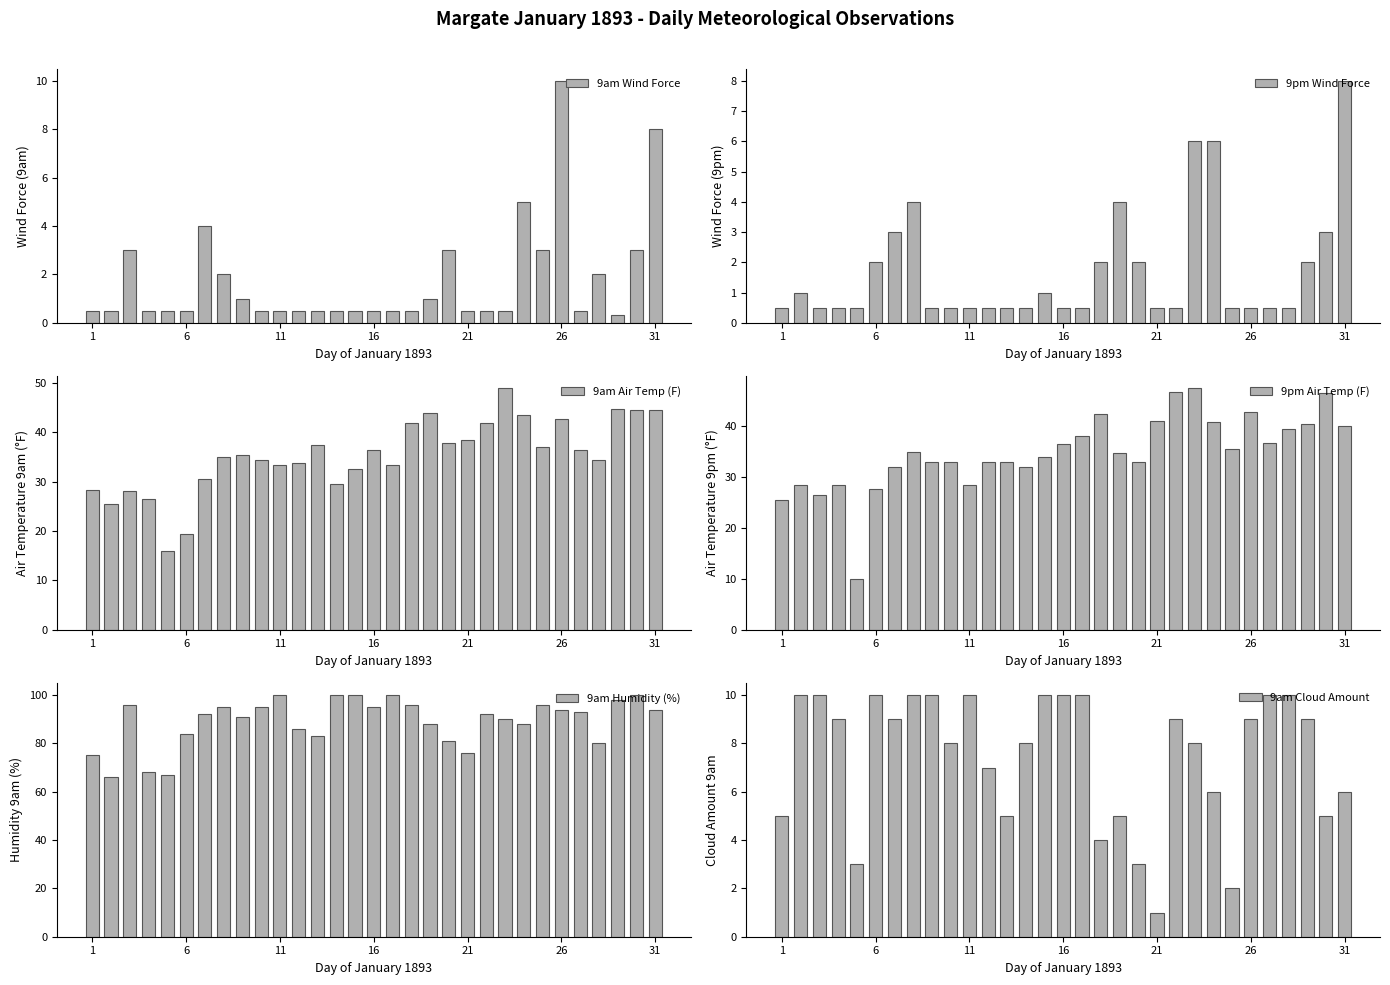

Reading left to right, extract all data points from this chart.

9am Wind Force: 0.5	0.5	3.0	0.5	0.5	0.5	4.0	2.0	1.0	0.5	0.5	0.5	0.5	0.5	0.5	0.5	0.5	0.5	1.0	3.0	0.5	0.5	0.5	5.0	3.0	10.0	0.5	2.0	0.3	3.0	8.0
9pm Wind Force: 0.5	1.0	0.5	0.5	0.5	2.0	3.0	4.0	0.5	0.5	0.5	0.5	0.5	0.5	1.0	0.5	0.5	2.0	4.0	2.0	0.5	0.5	6.0	6.0	0.5	0.5	0.5	0.5	2.0	3.0	8.0
9am Air Temp (F): 28.4	25.5	28.2	26.5	16.0	19.5	30.5	35.0	35.5	34.5	33.5	33.8	37.5	29.6	32.5	36.5	33.5	42.0	44.0	37.8	38.5	42.0	49.0	43.5	37.0	42.8	36.5	34.5	44.8	44.5	44.5
9pm Air Temp (F): 25.5	28.5	26.5	28.5	10.0	27.7	32.0	35.0	33.0	33.0	28.5	33.0	33.0	32.0	34.0	36.5	38.0	42.5	34.8	33.0	41.0	46.8	47.5	40.8	35.5	42.8	36.8	39.5	40.5	46.5	40.0
9am Humidity (%): 75.0	66.0	96.0	68.0	67.0	84.0	92.0	95.0	91.0	95.0	100.0	86.0	83.0	100.0	100.0	95.0	100.0	96.0	88.0	81.0	76.0	92.0	90.0	88.0	96.0	94.0	93.0	80.0	98.0	100.0	94.0
9am Cloud Amount: 5.0	10.0	10.0	9.0	3.0	10.0	9.0	10.0	10.0	8.0	10.0	7.0	5.0	8.0	10.0	10.0	10.0	4.0	5.0	3.0	1.0	9.0	8.0	6.0	2.0	9.0	10.0	10.0	9.0	5.0	6.0